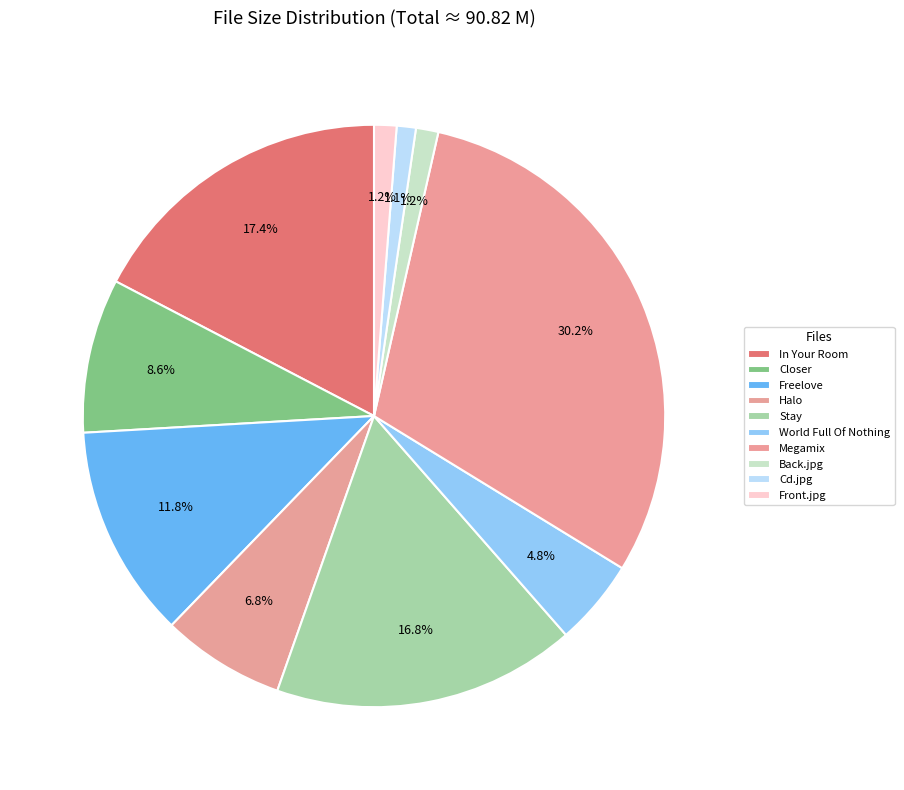

How many slices are in this pie chart?

10